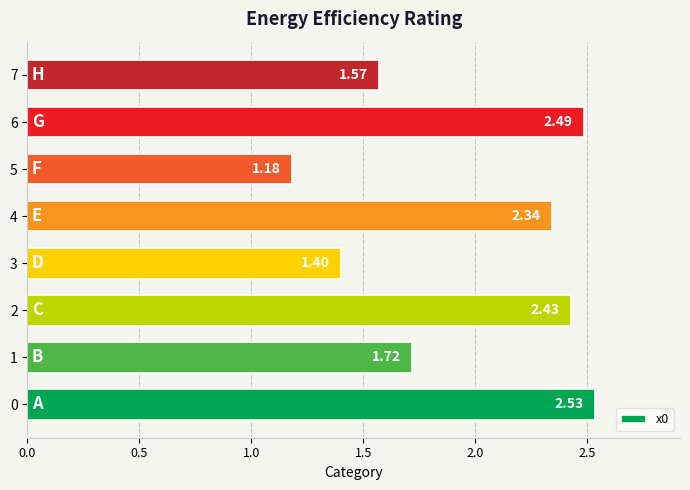

What is the sum of all values?

15.7